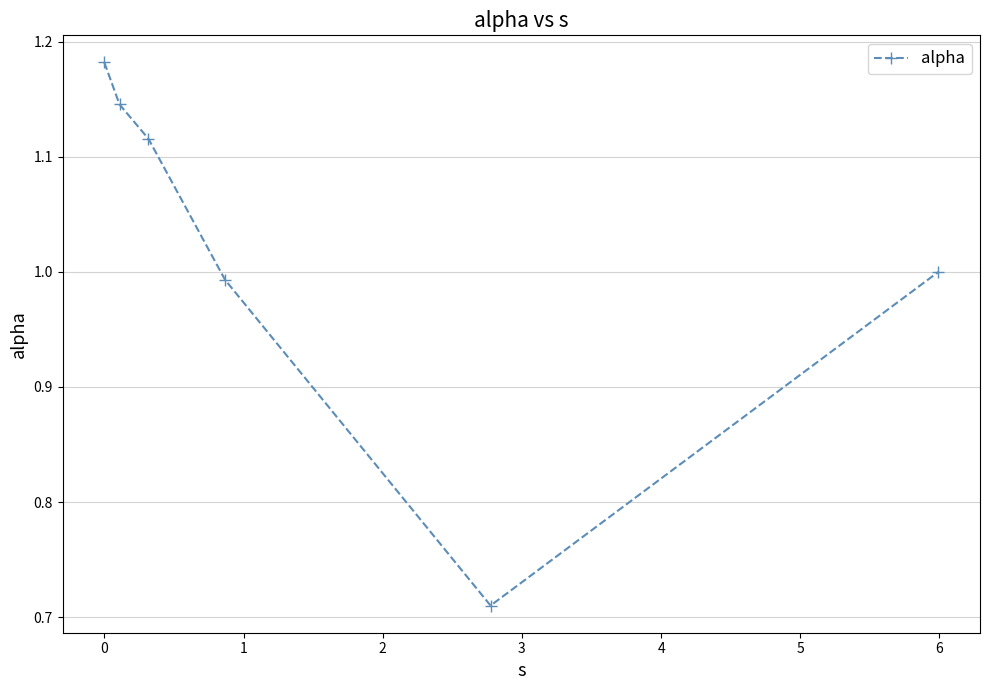

True or false: there are more than 2 points higher than both neighbors.

False